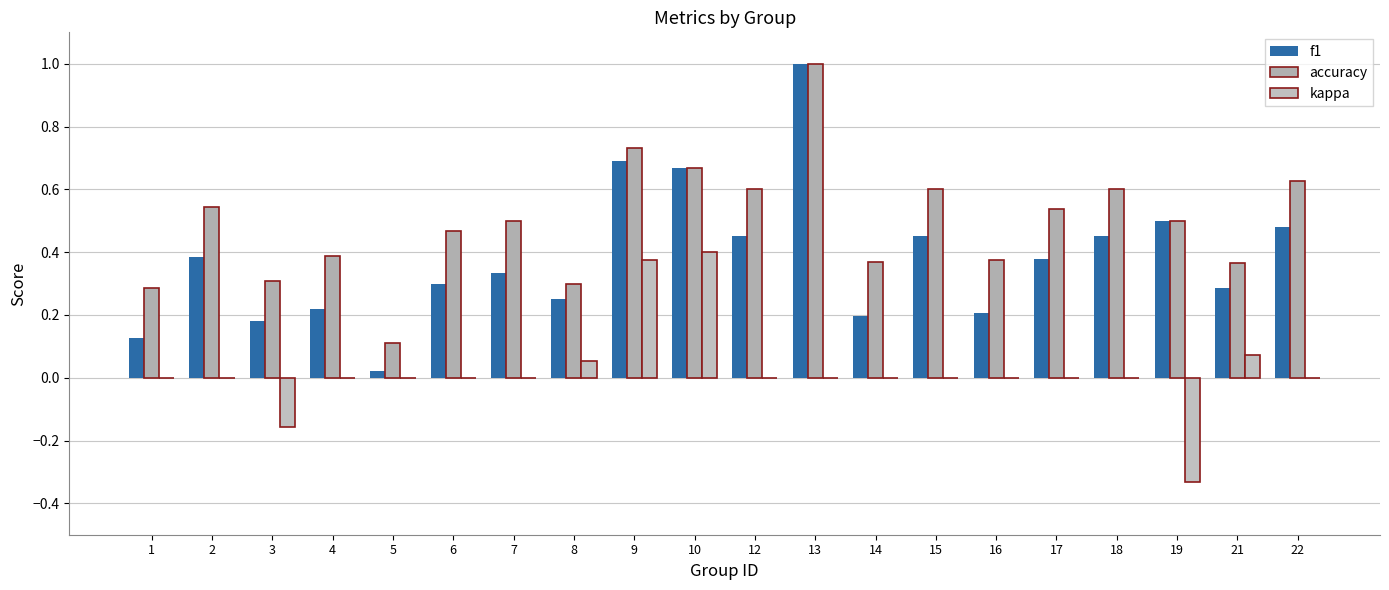

Which series has the largest total across all categories?

accuracy